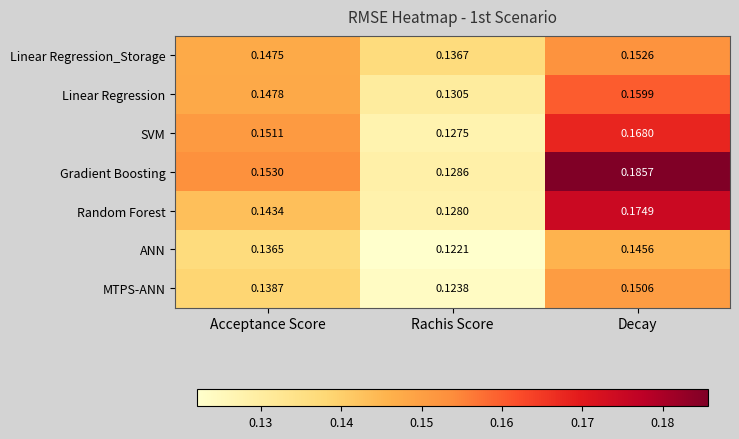

Rank the series at Acceptance Score from highest to lowest value.

Gradient Boosting, SVM, Linear Regression, Linear Regression_Storage, Random Forest, MTPS-ANN, ANN